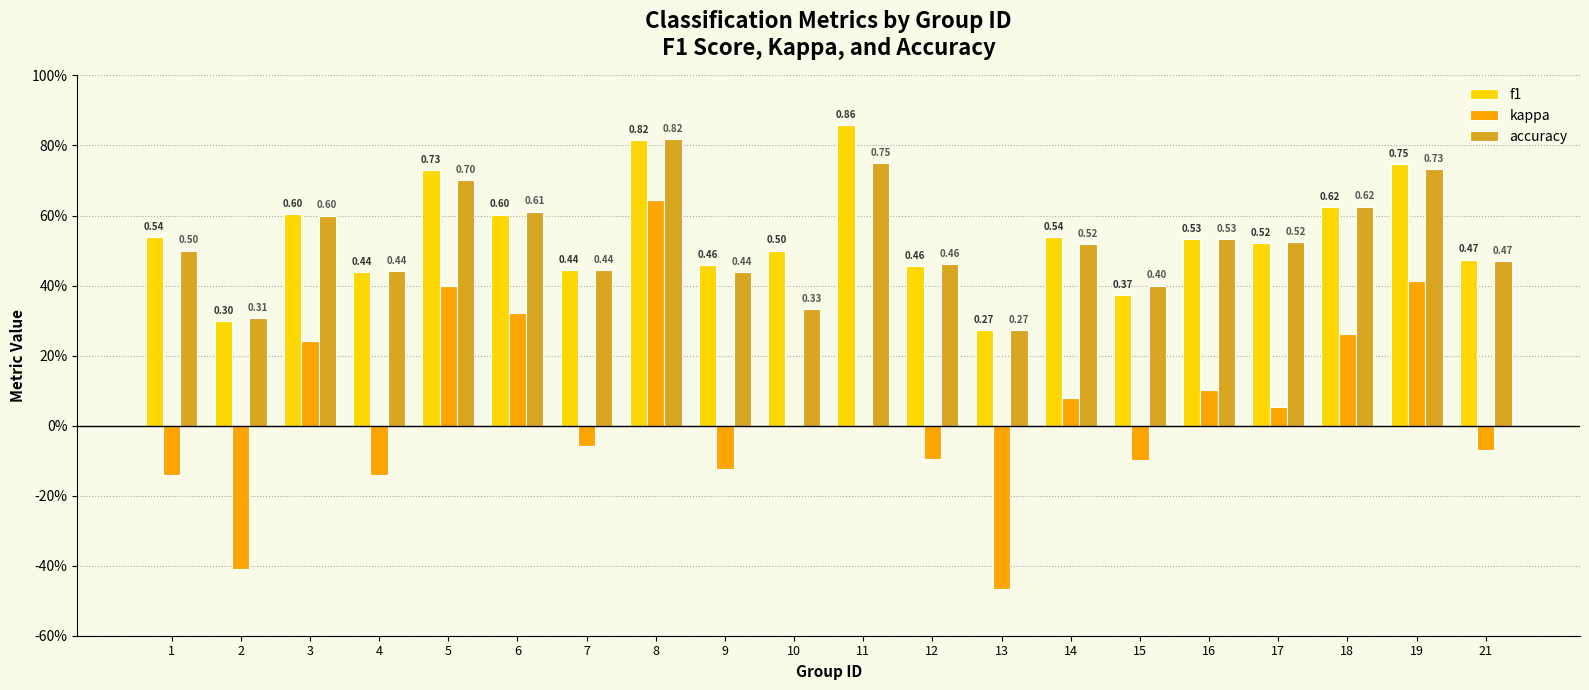

What is the value of the f1 bar at the 20th from the left?

0.5